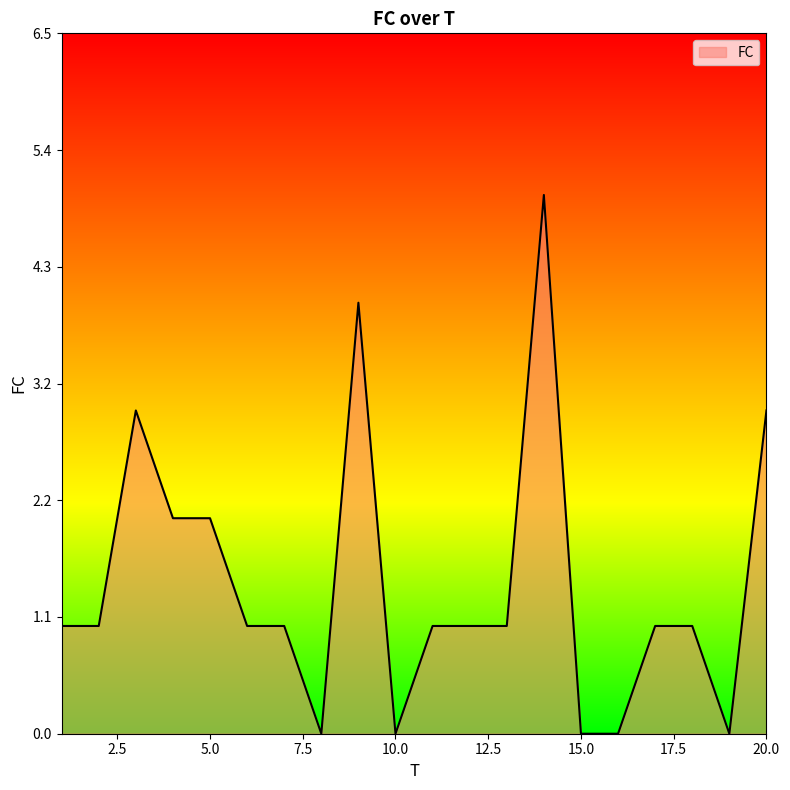

What is the maximum value shown in the chart?

5